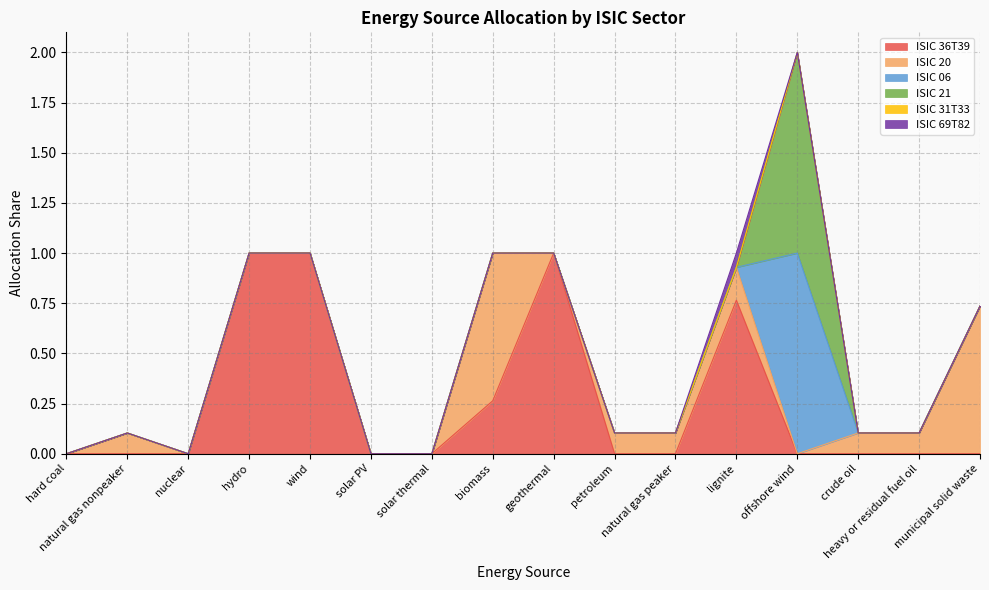

At which label does ISIC 20 reach its minimum?

hard coal